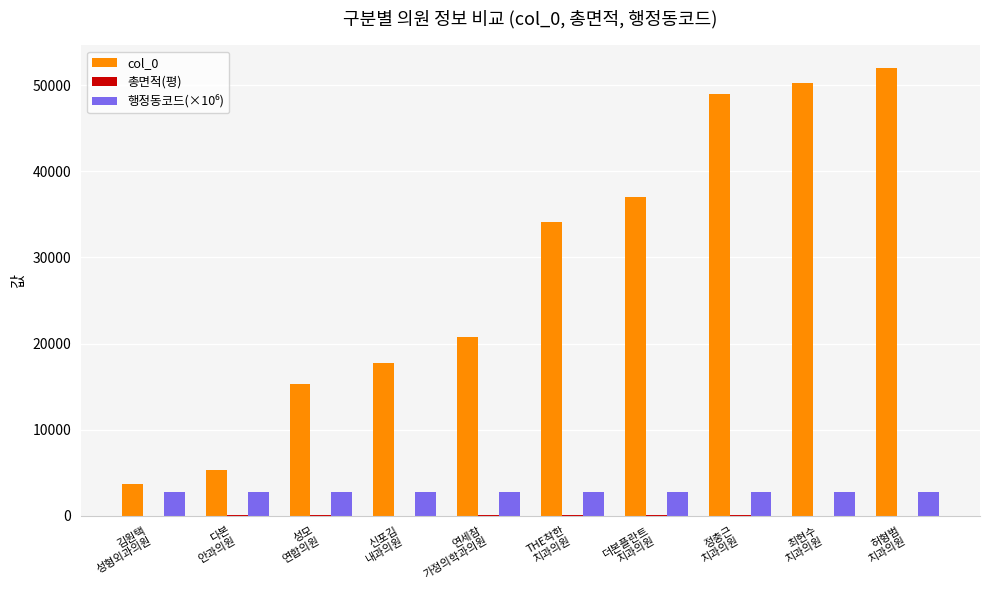

How many groups of bars are there?

10